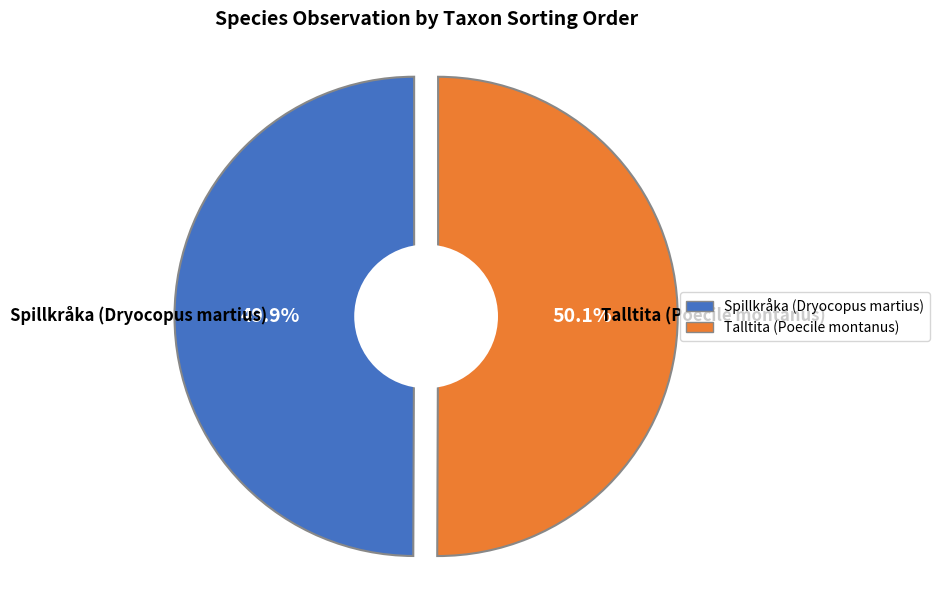

Does any single category account for the majority?

Yes